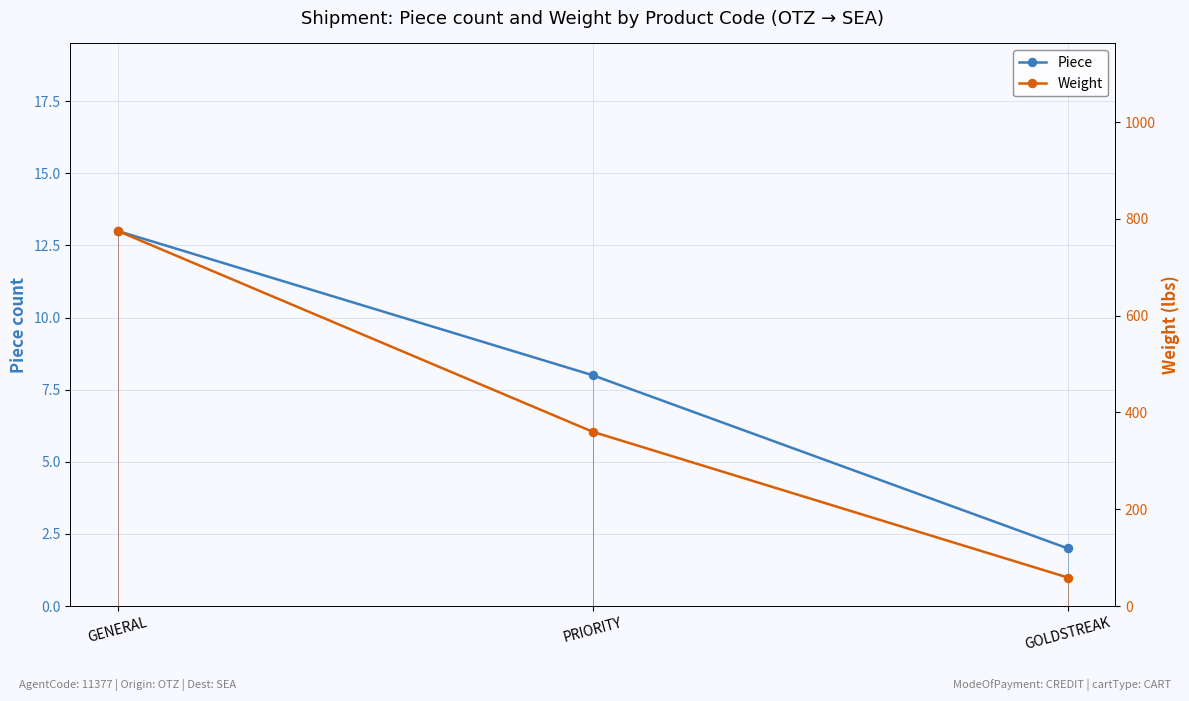

Reading right to left, extract all data points from this chart.

Piece: GOLDSTREAK=2	PRIORITY=8	GENERAL=13
Weight: GOLDSTREAK=59	PRIORITY=360	GENERAL=775